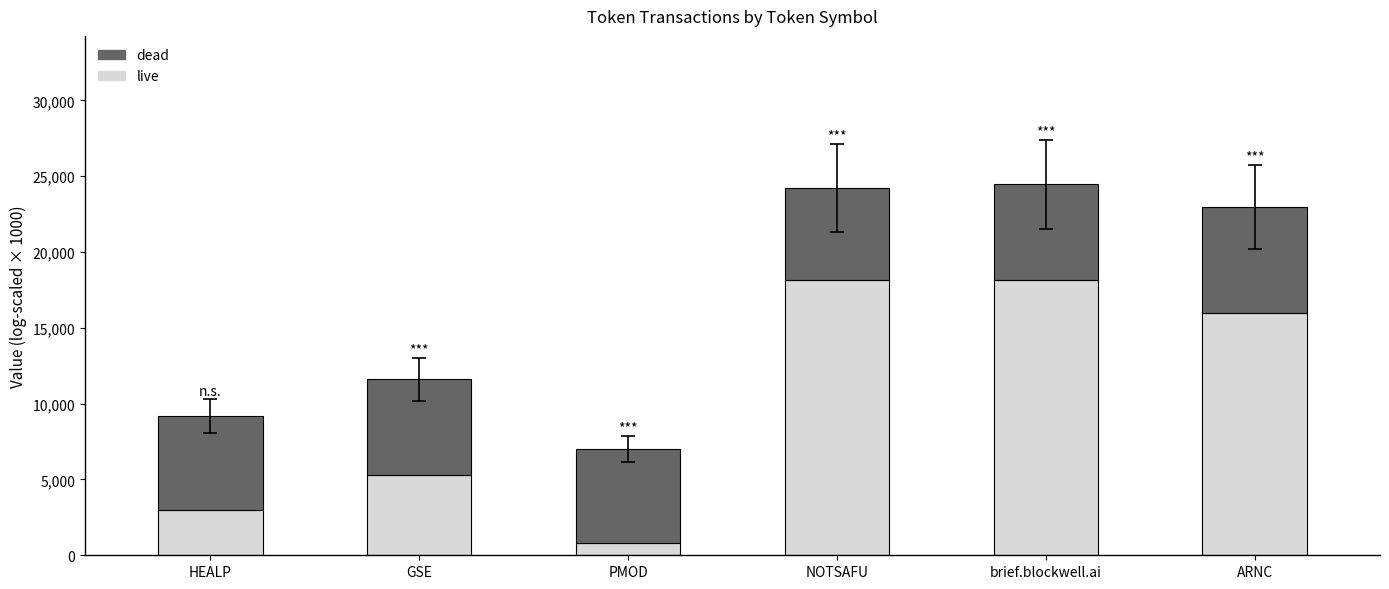

What is the total value across all series at PMOD?

7008.5